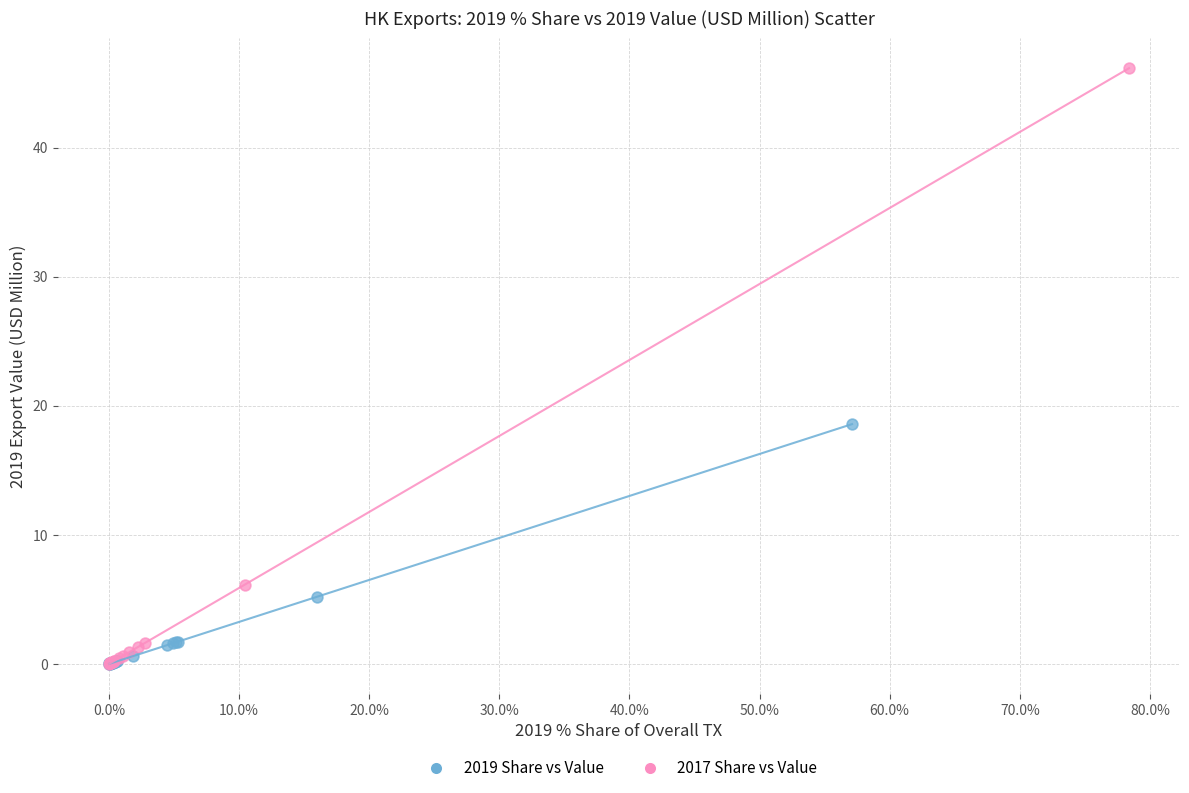

What are all the series names shown in the legend?

2019 Share vs Value, 2017 Share vs Value